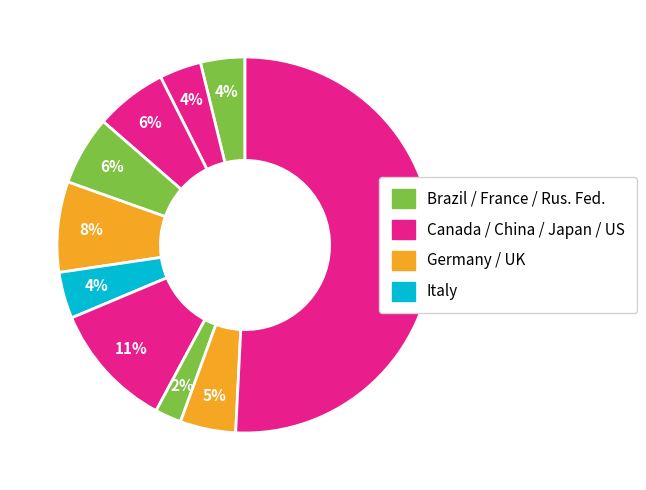

How many segments does this pie chart have?

10